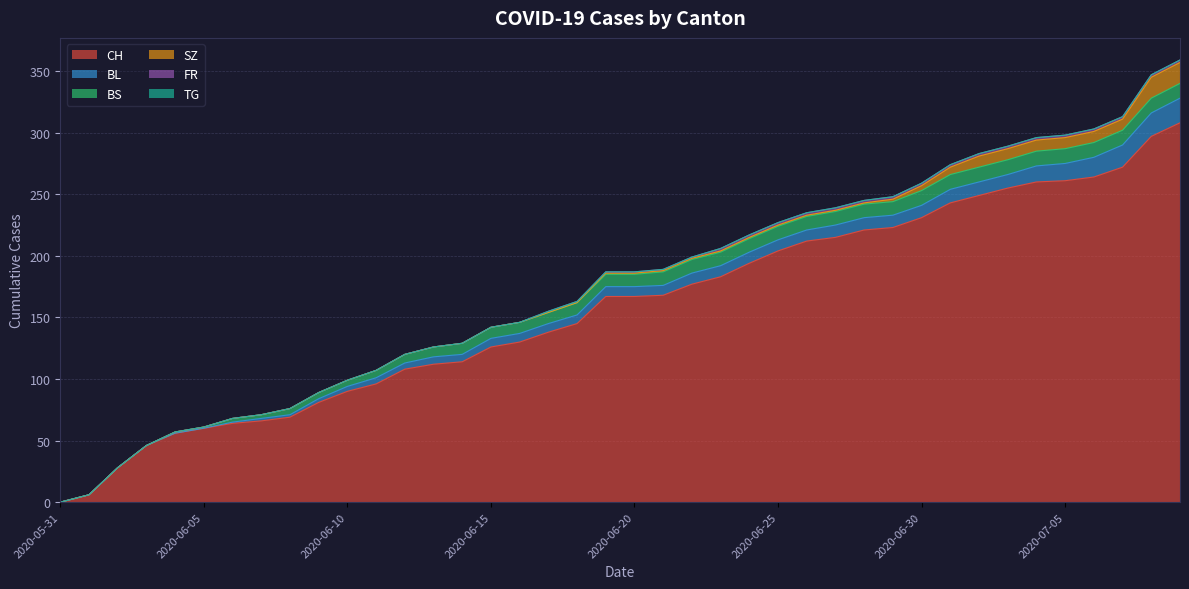

Rank the series at 2020-06-13 from highest to lowest value.

CH, BS, BL, SZ, FR, TG